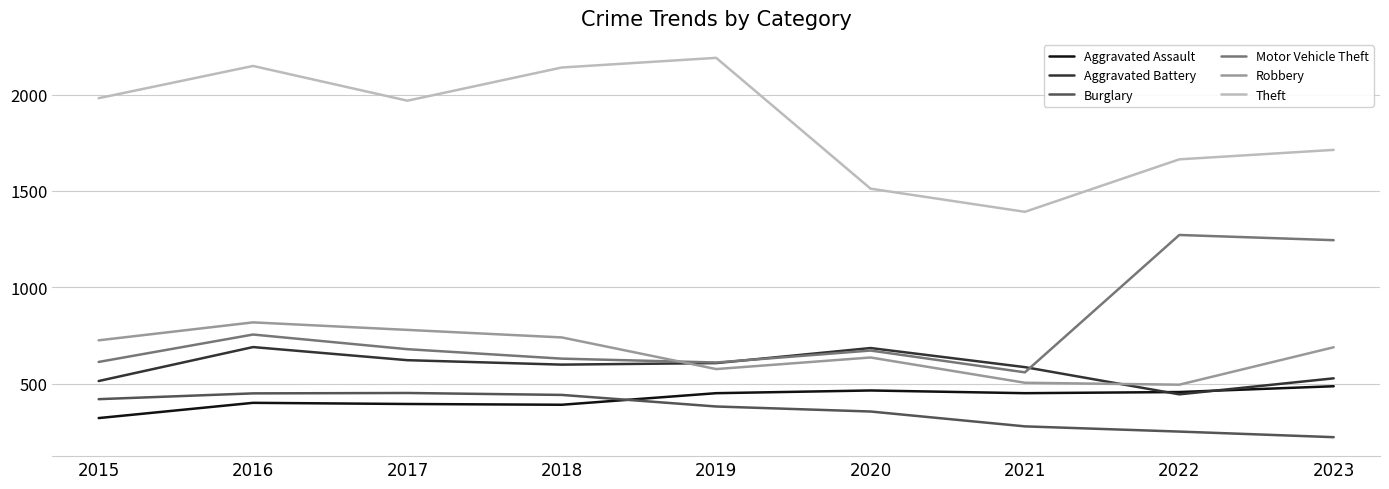

The value of Aggravated Battery at 2023 is 529. True or false?

True